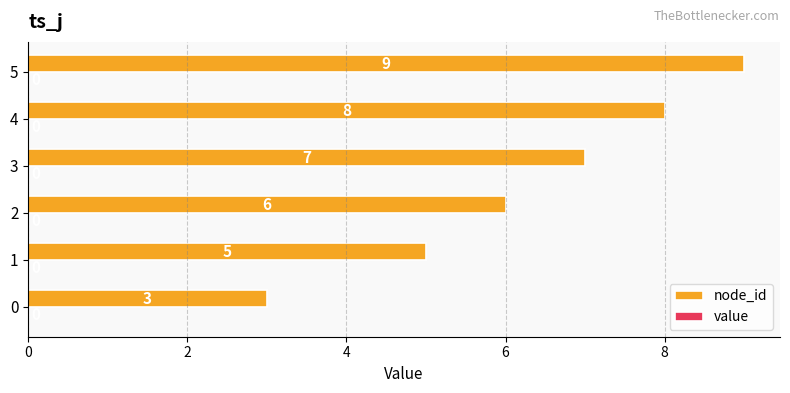

What is the sum of all values?

38